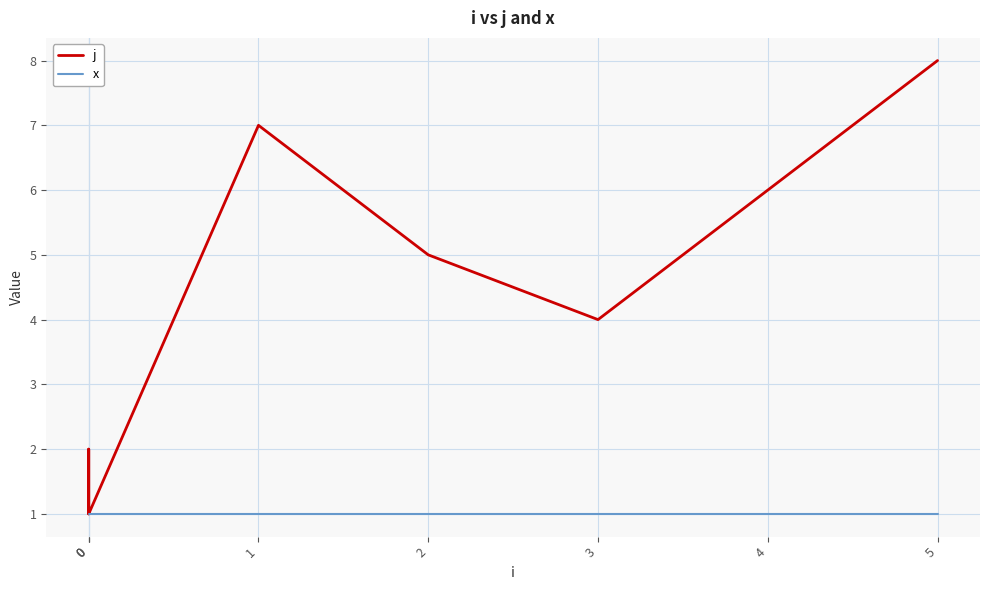

Count the number of categories in the chart.

8